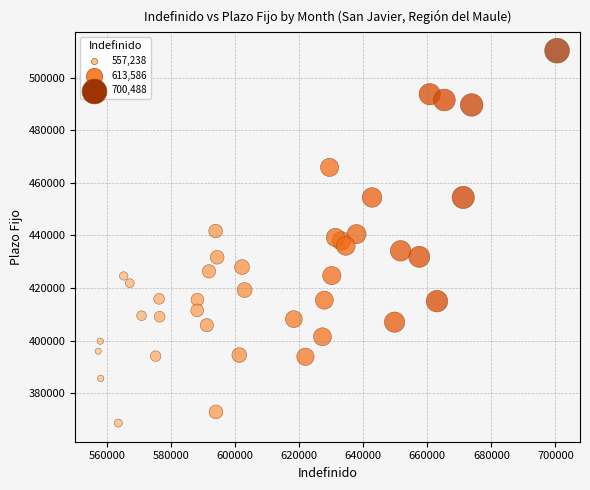

What is the range of X values (max minus min)?

143250